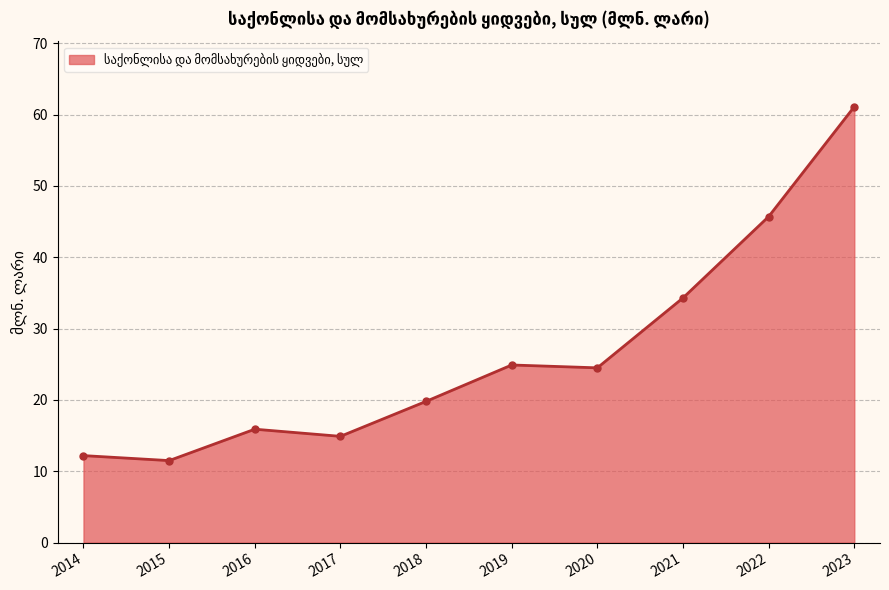

What is the change in value from 2016 to 2021?

+18.4